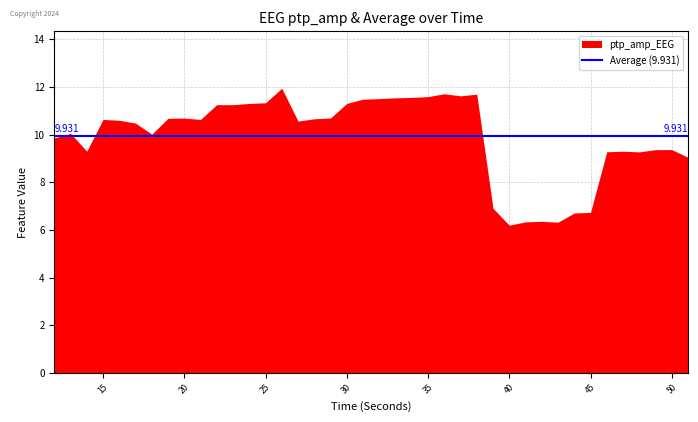

Which series has the widest spread of values?

ptp_amp_EEG